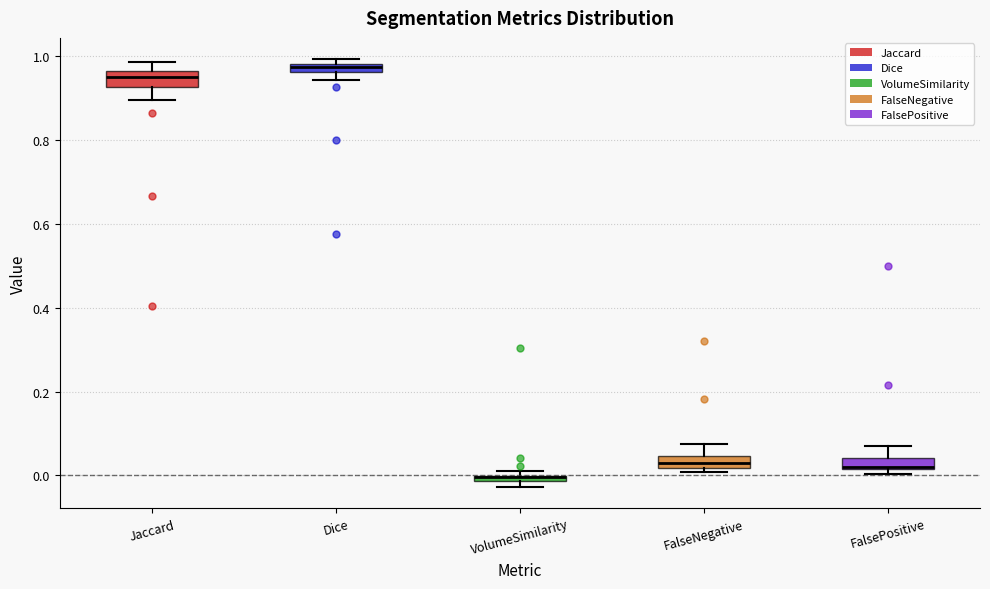

Where is the lower edge of the box for VolumeSimilarity on the y-axis? The values are not printed on the chart, so give them approximately, as read against the axis.

-0.02